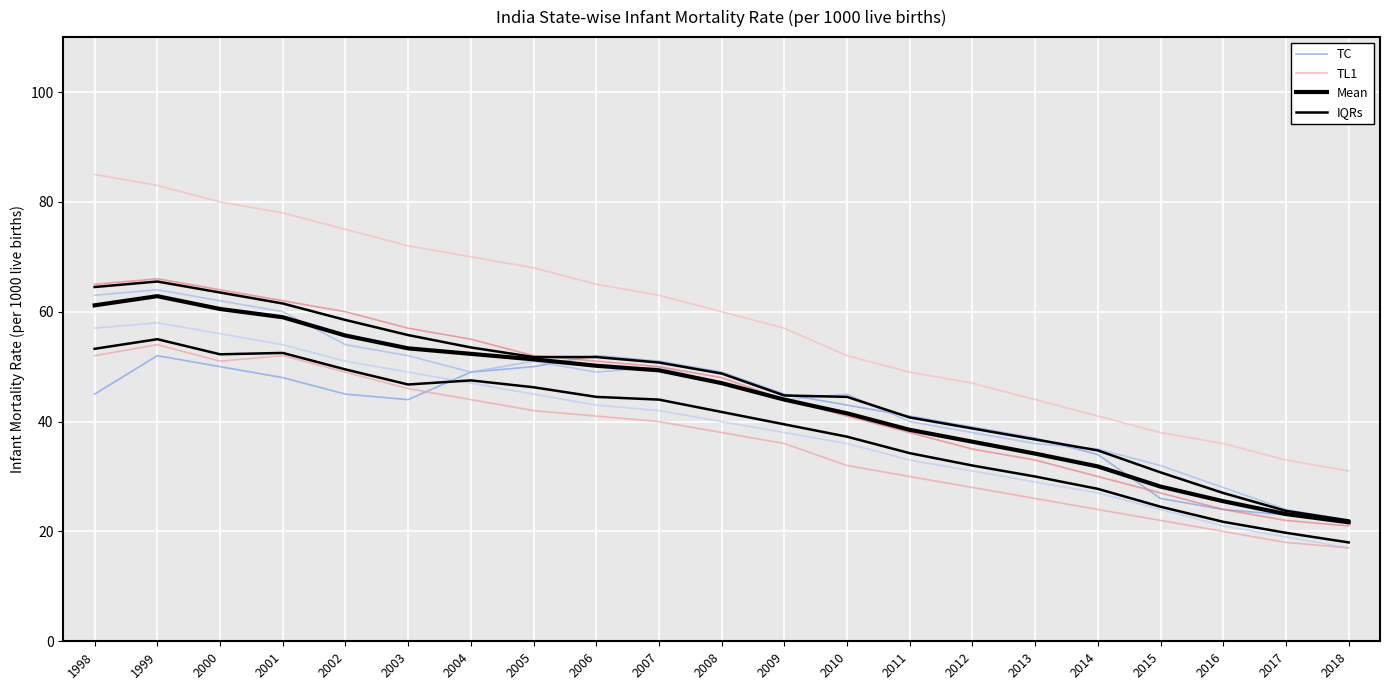

Which series has the widest spread of values?

Mean